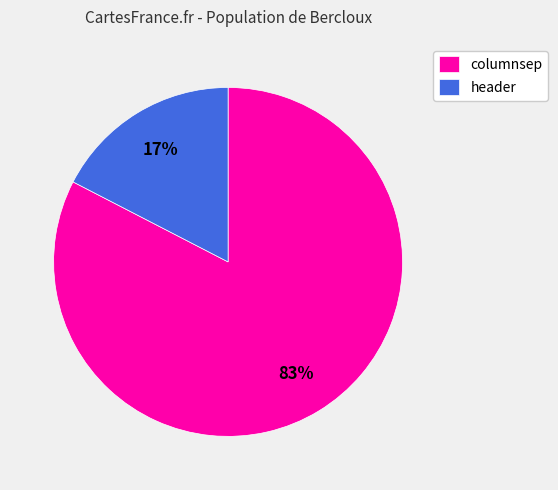

Is the sum of header and columnsep greater than half?

Yes